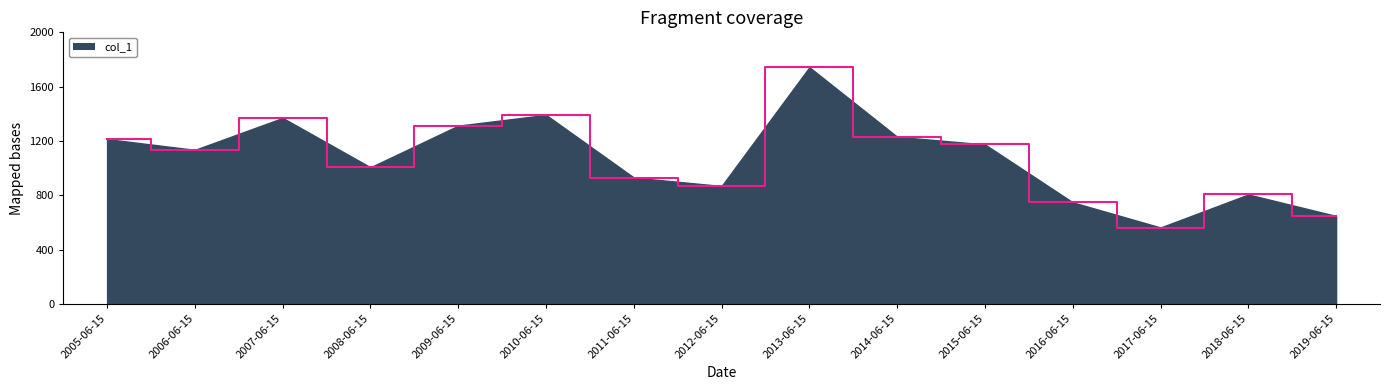

Reading right to left, list all the values displayed in this chart.

647.8	806.1	562.9	748.3	1174.4	1230.9	1743.1	868.5	930.8	1392.0	1312.8	1006.4	1369.8	1134.6	1213.9